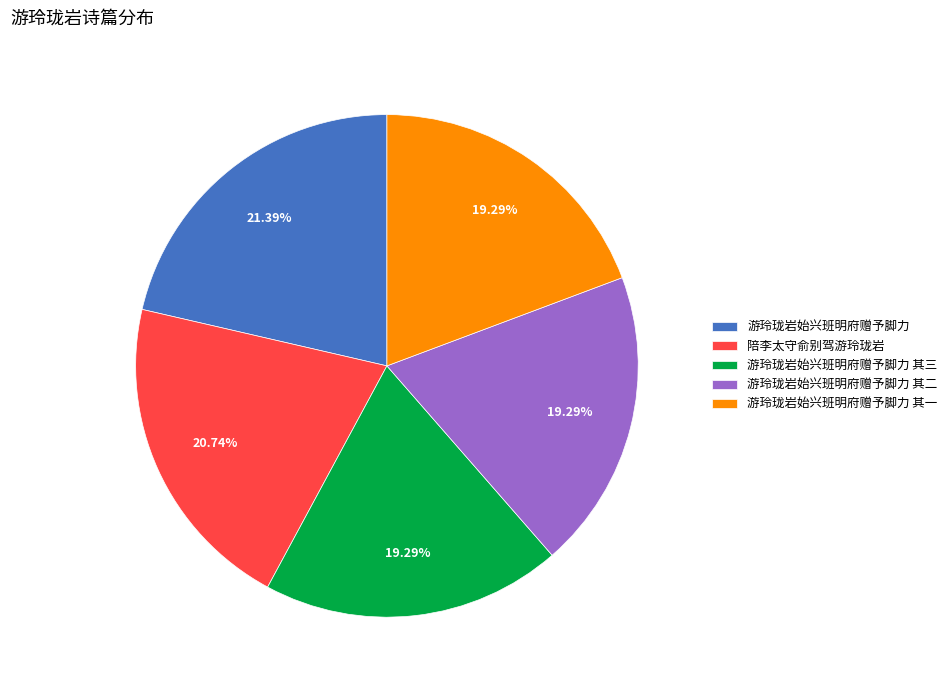

To the nearest percent, what percentage of the pie is 陪李太守俞别驾游玲珑岩?

21%